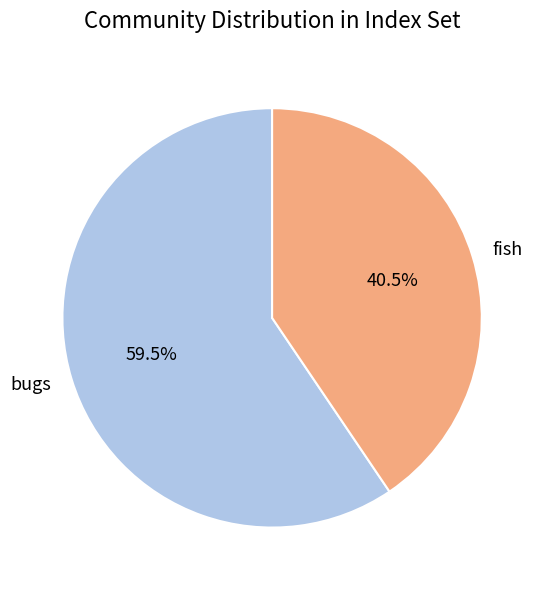

Do bugs and fish together represent more than half of the pie?

Yes